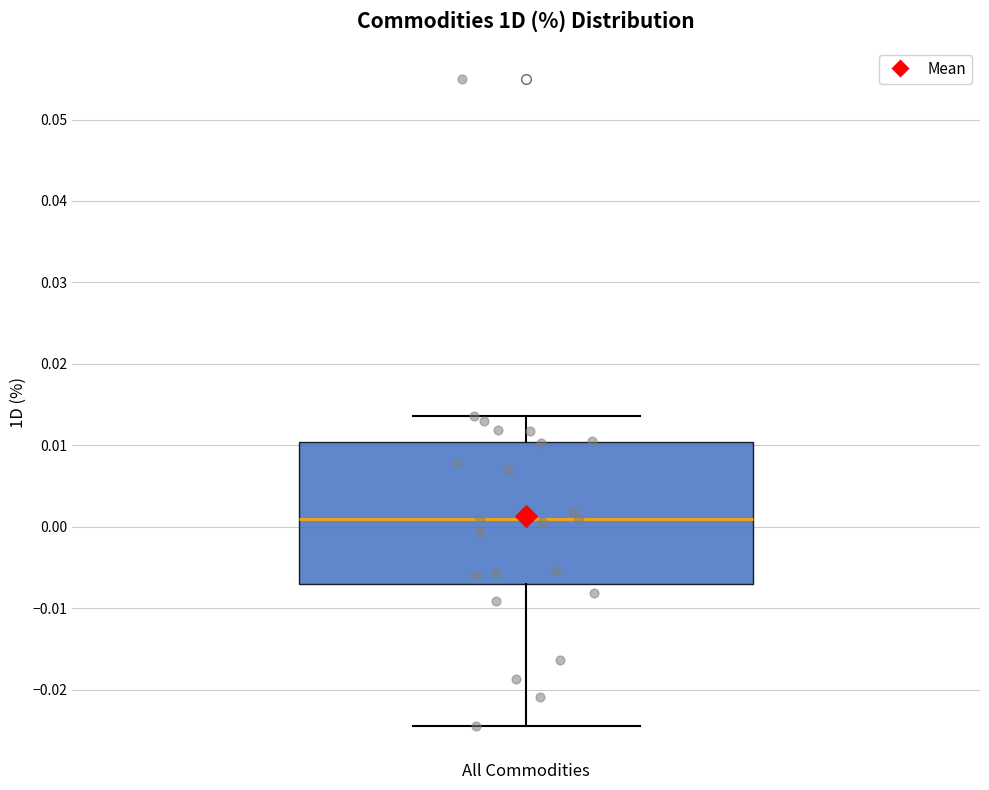

Transcribe this box plot: give where the median line is, the range the box spans, and where the two whiskers end, as read against the y-axis. The values are not printed on the chart, so give them approximately, as read against the axis.

median 0.001, box -0.007 to 0.010, whiskers -0.024 to 0.014